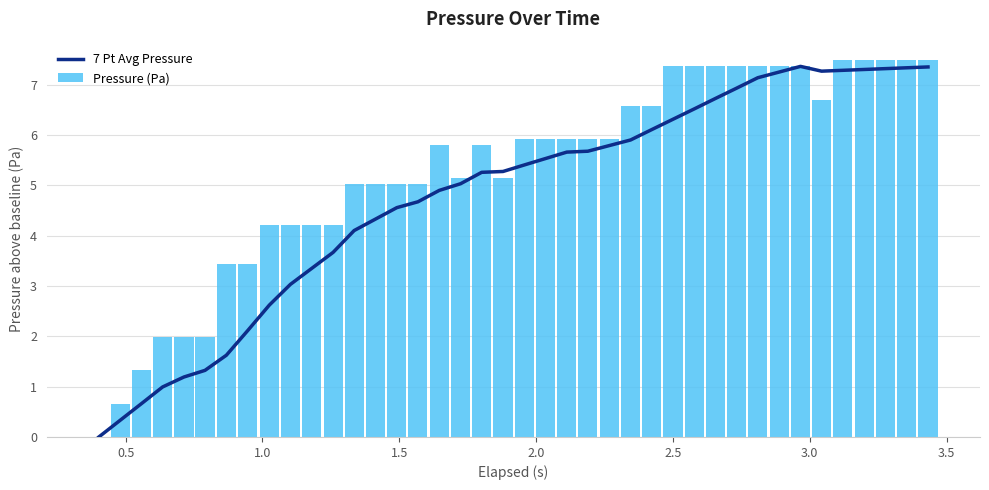

What is the greatest value displayed?

7.5